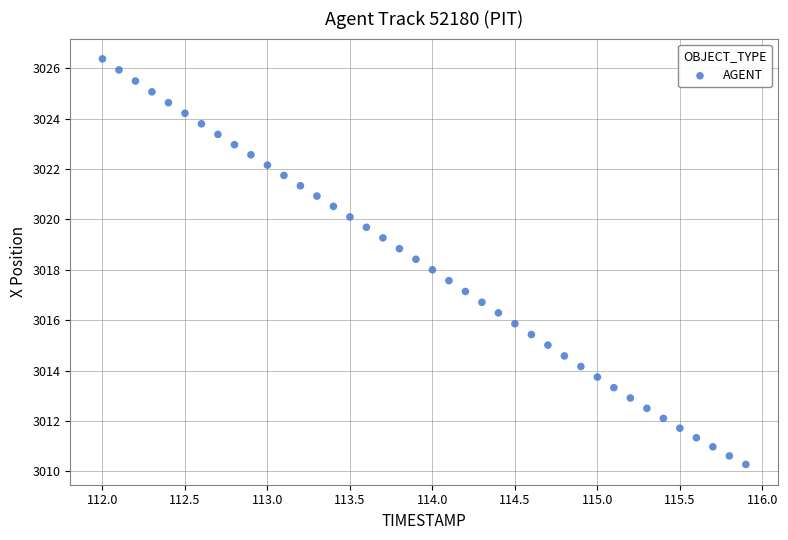

What is the range of Y values (max minus min)?

16.1